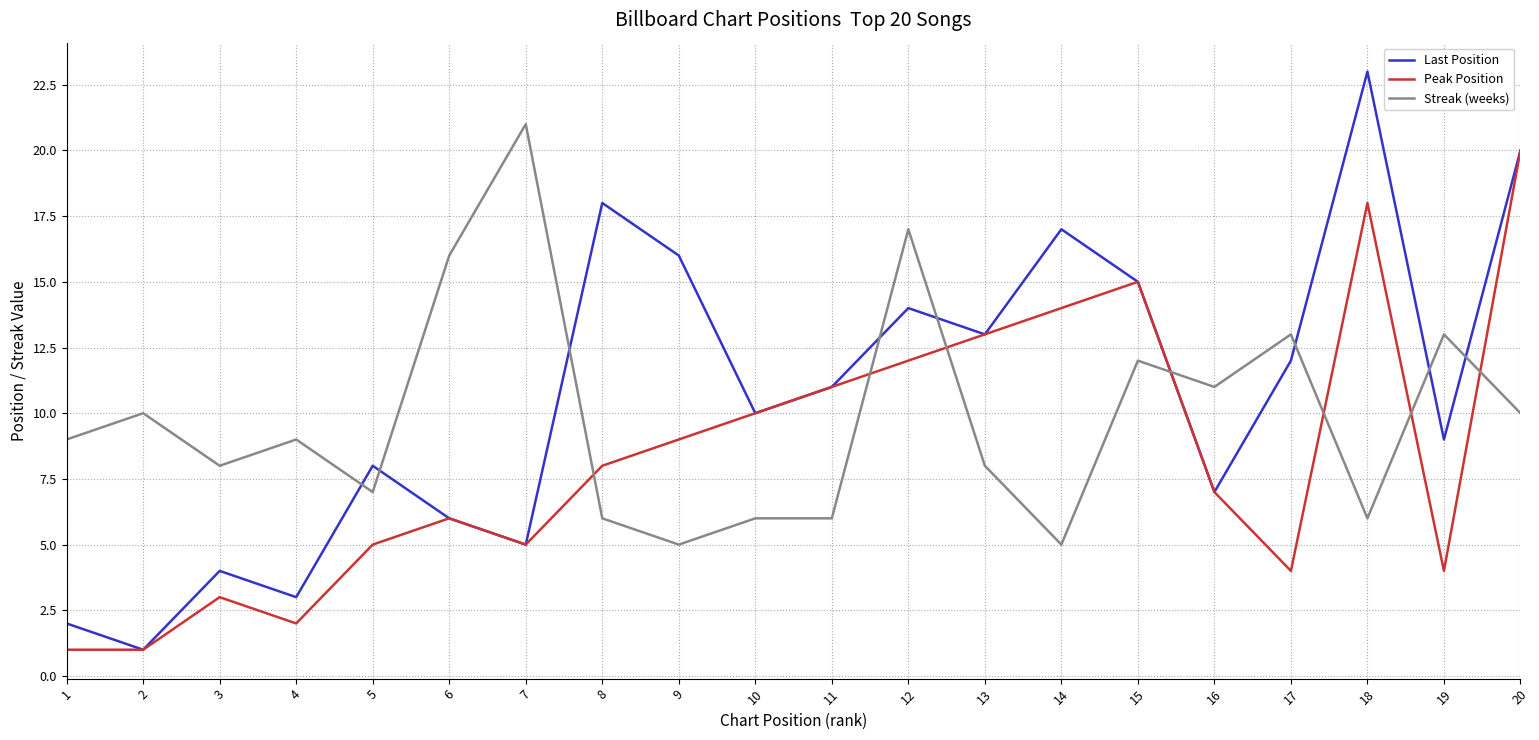

Which series has the largest range (max minus min)?

Last Position